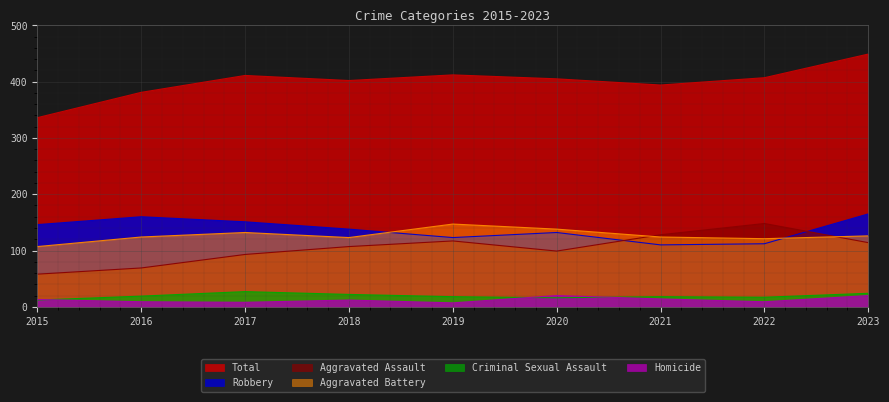

What is the spread (max minus min) of values at 2023?

429